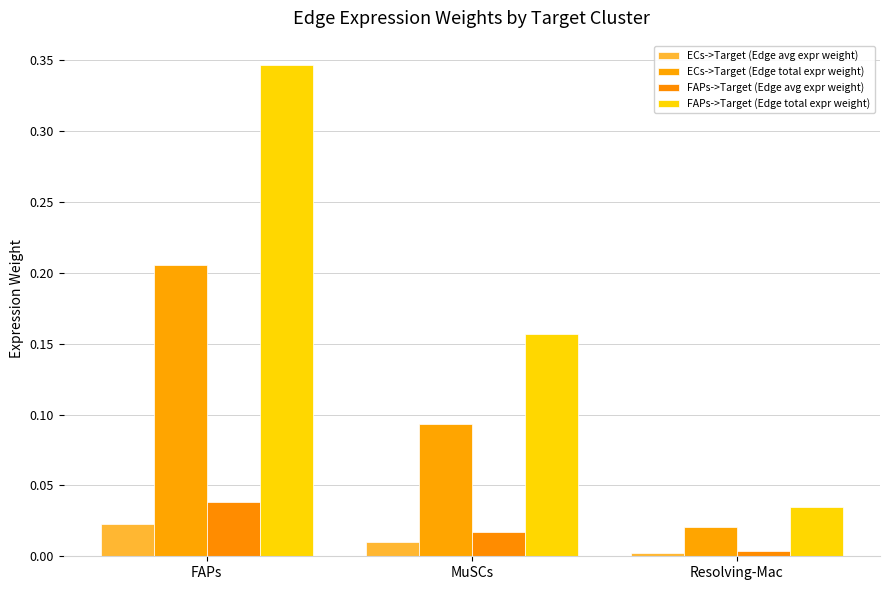

Count the number of categories in the chart.

3